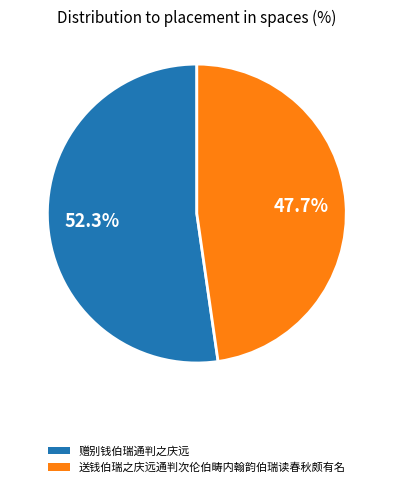

Count the number of slices in the pie.

2